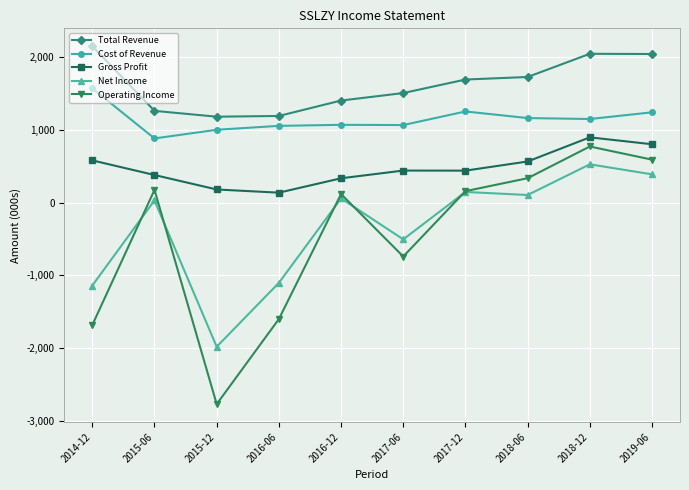

What is the spread (max minus min) of values at 2015-06?

1231